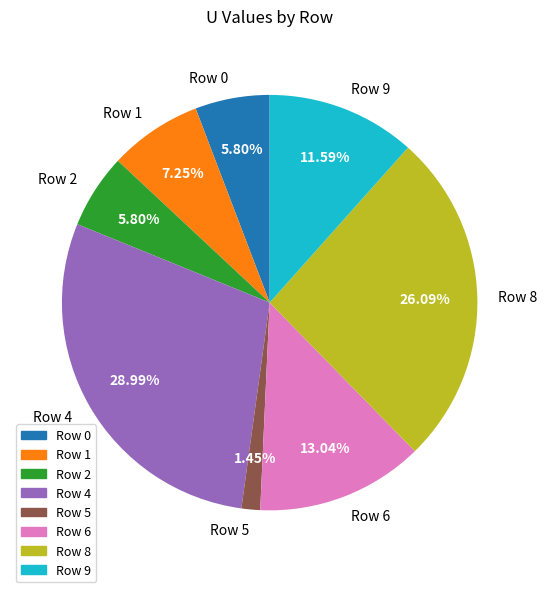

What is the smallest slice in the pie chart?

Row 5